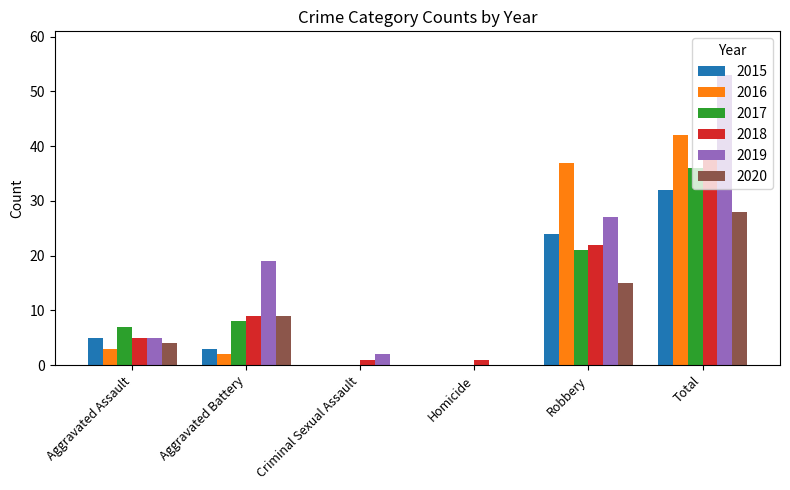

What is the sum of all 2017 values?

72